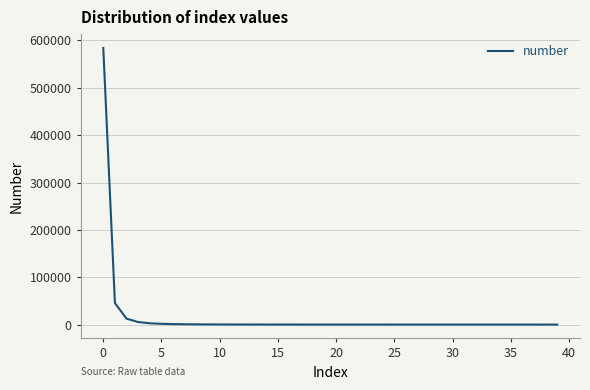

What is the difference between the maximum and minimum values?

584166